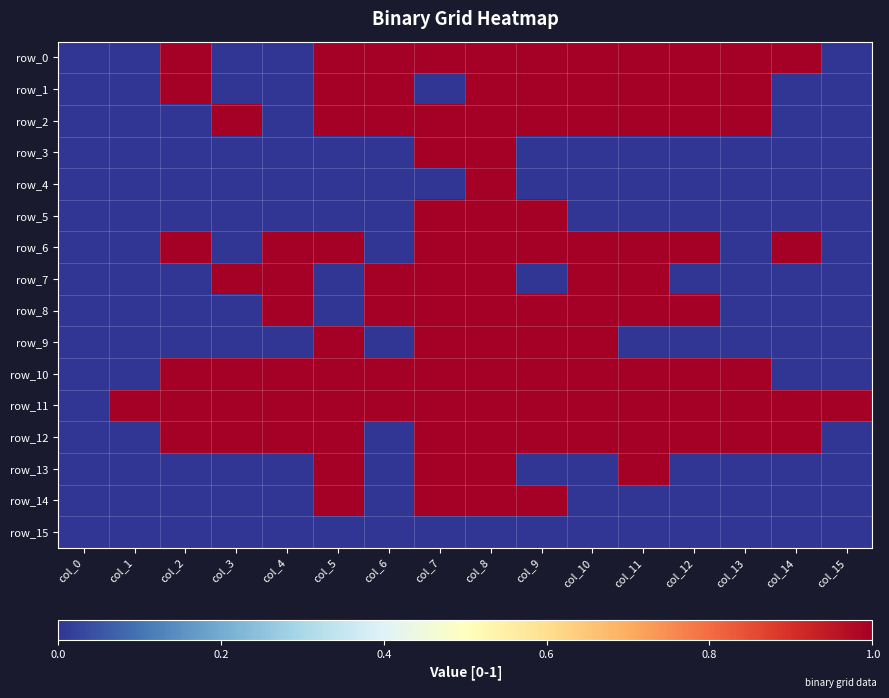

The value of row_6 at col_11 is 1. True or false?

True